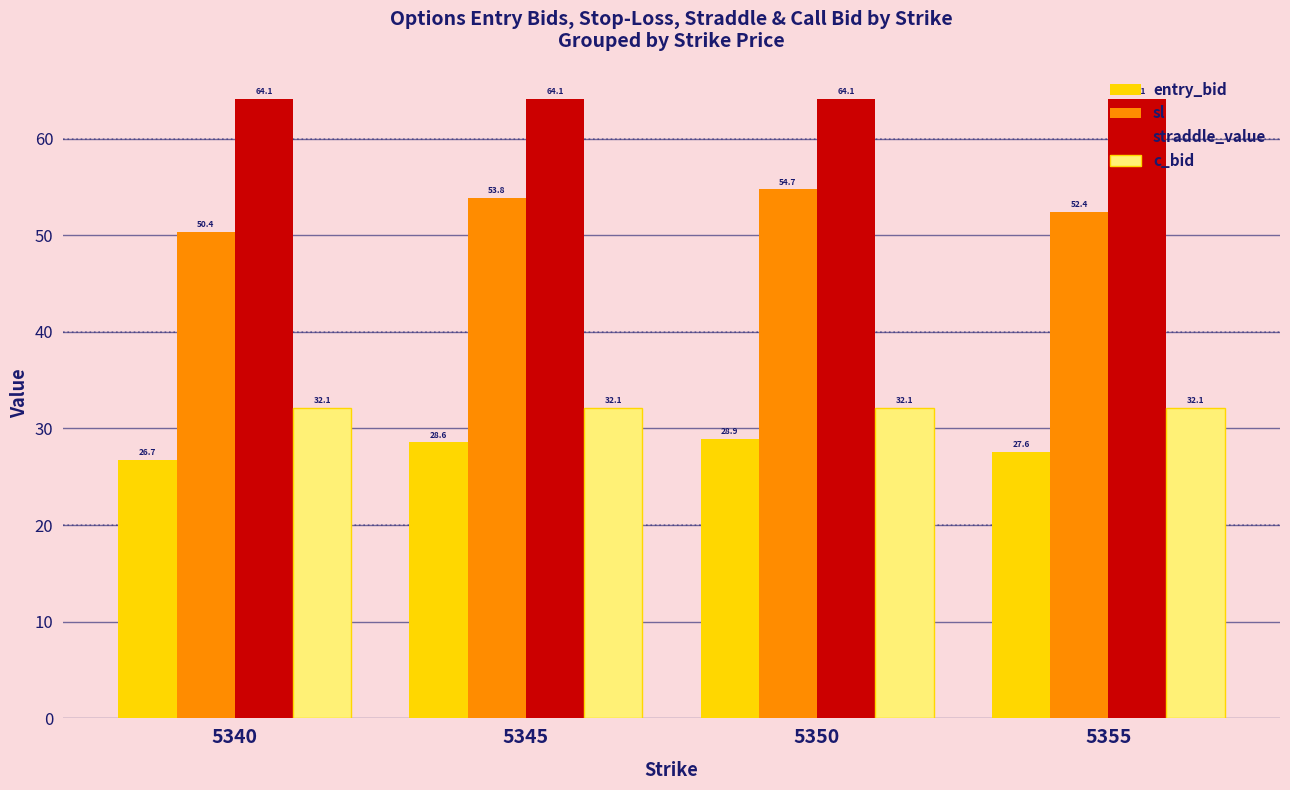

At which label is entry_bid closest to 27?

5340